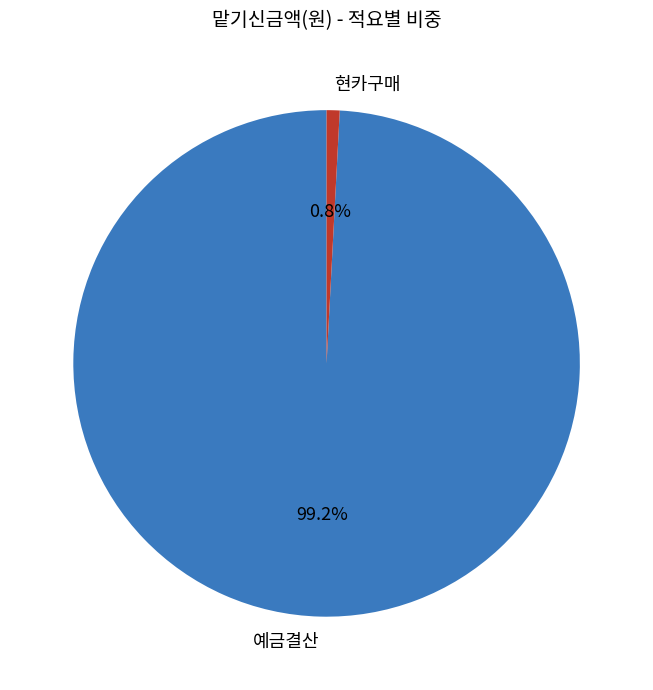

To the nearest percent, what portion does 예금결산 represent?

99%